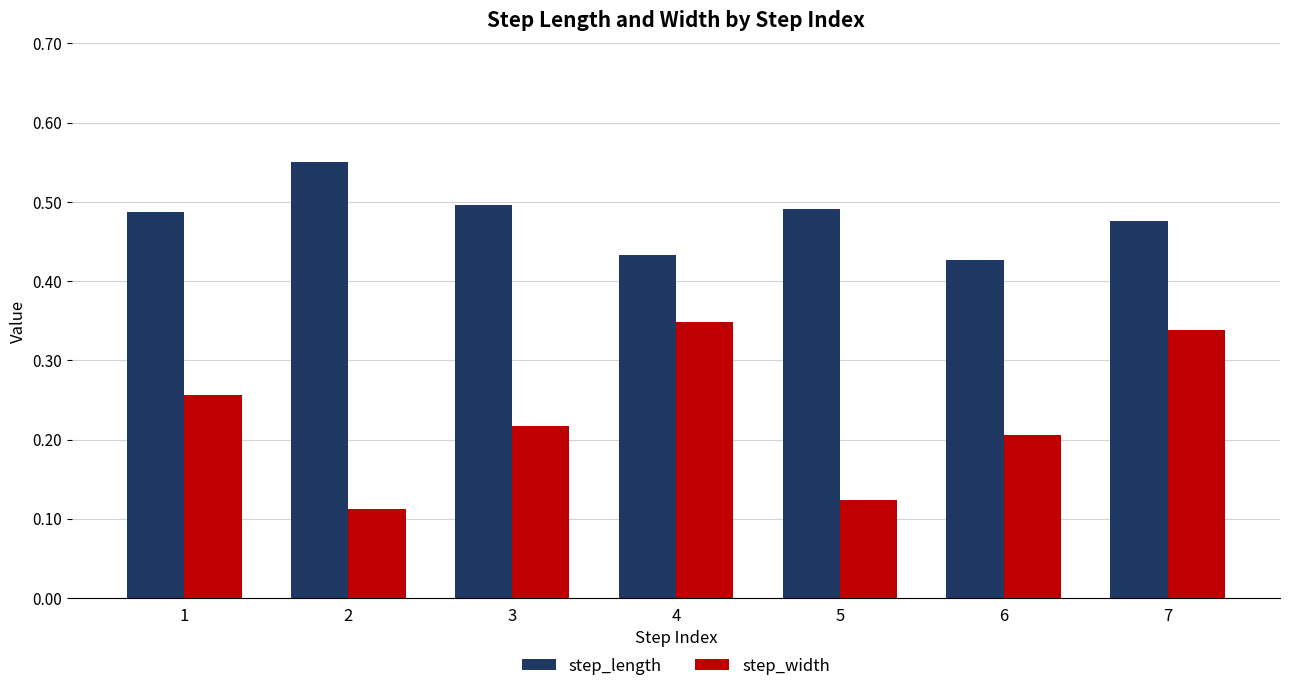

The value of step_length at 5 is 0.7. True or false?

False